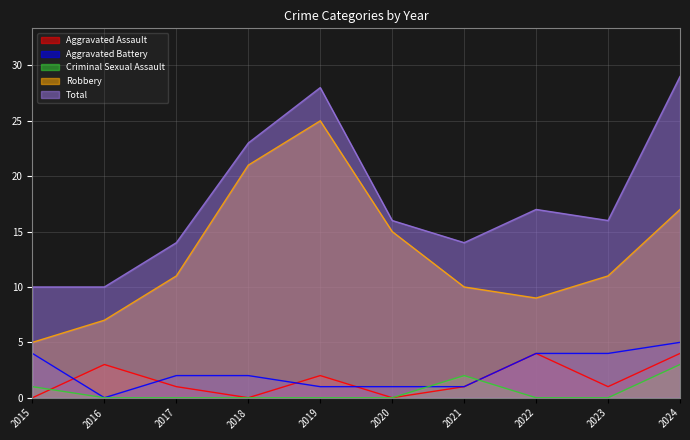

Reading left to right, transcribe all the data shown in this chart.

Aggravated Assault: 2015=0	2016=3	2017=1	2018=0	2019=2	2020=0	2021=1	2022=4	2023=1	2024=4
Aggravated Battery: 2015=4	2016=0	2017=2	2018=2	2019=1	2020=1	2021=1	2022=4	2023=4	2024=5
Criminal Sexual Assault: 2015=1	2016=0	2017=0	2018=0	2019=0	2020=0	2021=2	2022=0	2023=0	2024=3
Robbery: 2015=5	2016=7	2017=11	2018=21	2019=25	2020=15	2021=10	2022=9	2023=11	2024=17
Total: 2015=10	2016=10	2017=14	2018=23	2019=28	2020=16	2021=14	2022=17	2023=16	2024=29